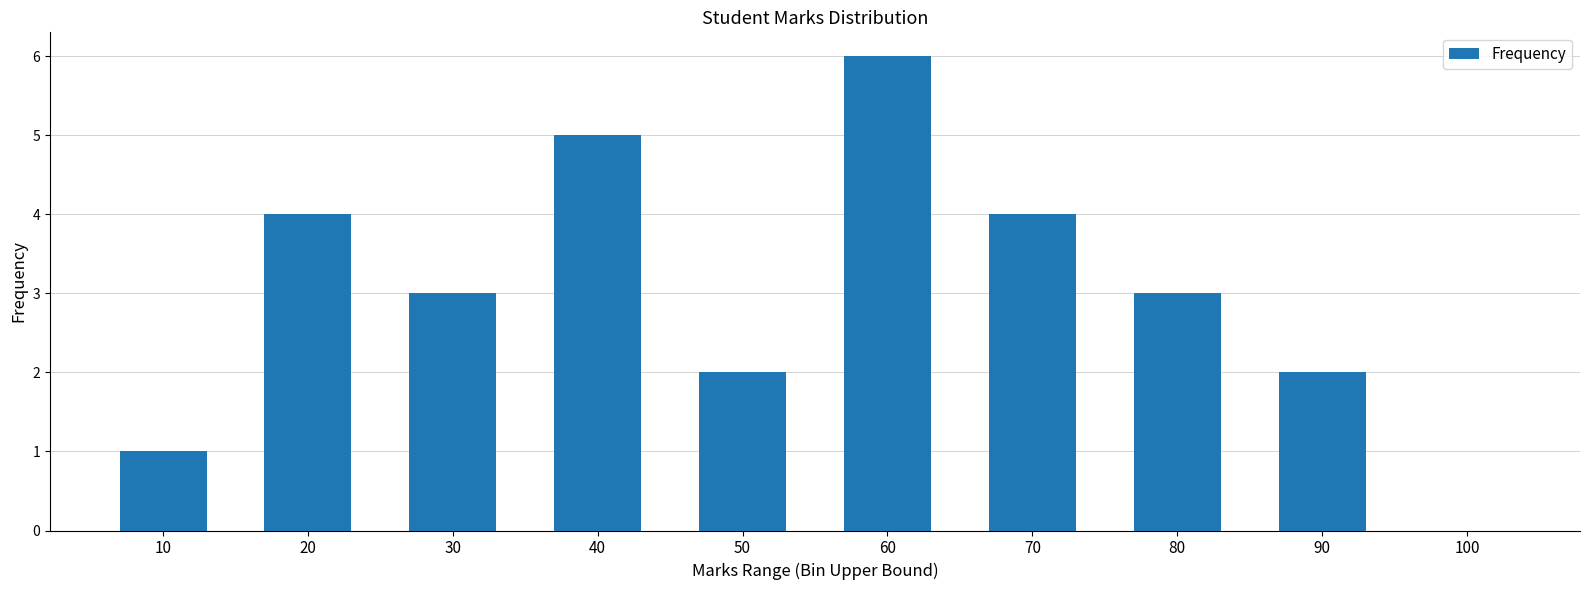

What is the maximum value shown in the chart?

6